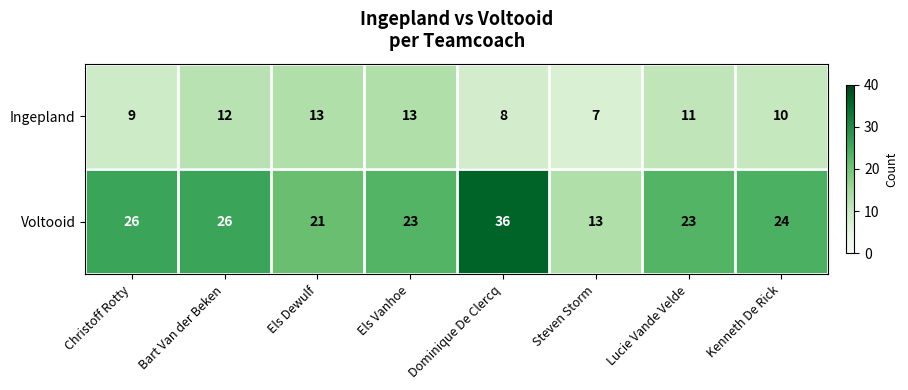

Reading left to right, transcribe all the data shown in this chart.

Ingepland: 9	12	13	13	8	7	11	10
Voltooid: 26	26	21	23	36	13	23	24